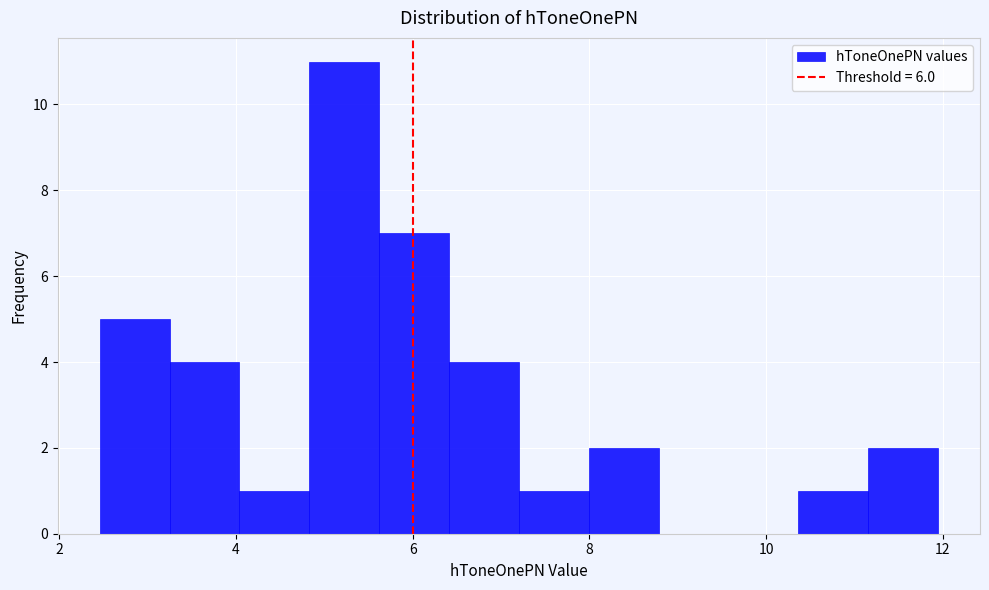

Around what value on the x-axis is the tallest bar? Give the approximate position of its centre, as read against the axis.

5.2